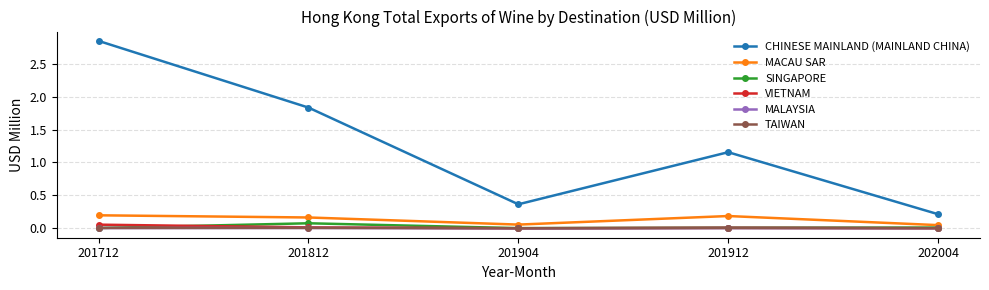

Between 201904 and 201912, which series saw the biggest shift?

CHINESE MAINLAND (MAINLAND CHINA)